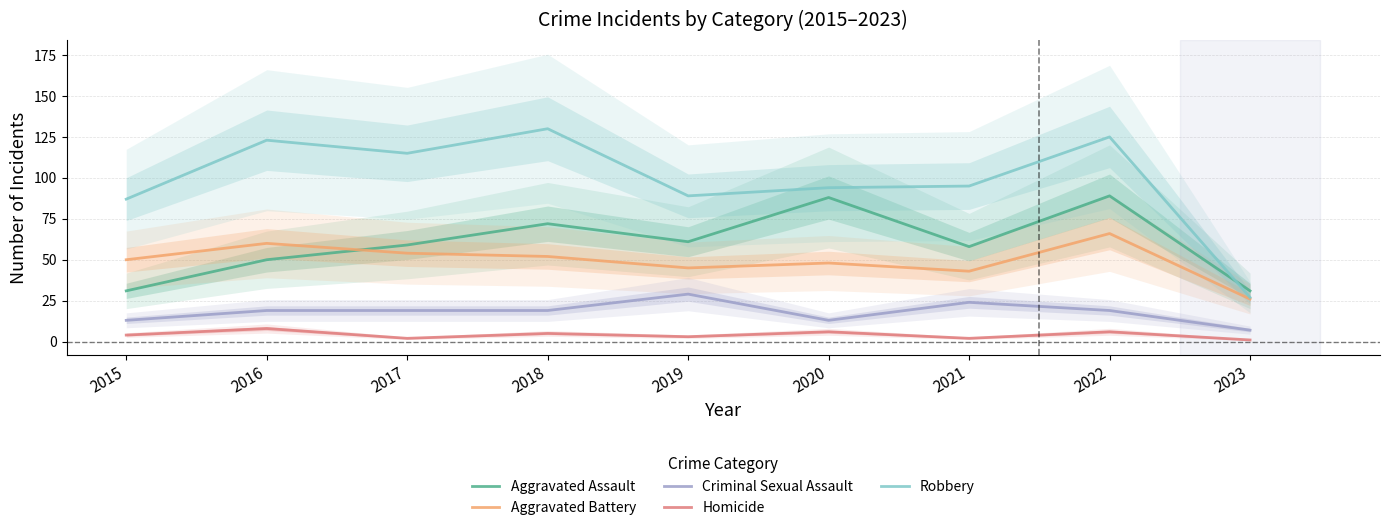

The value of Aggravated Battery at 2016 is 60. True or false?

True